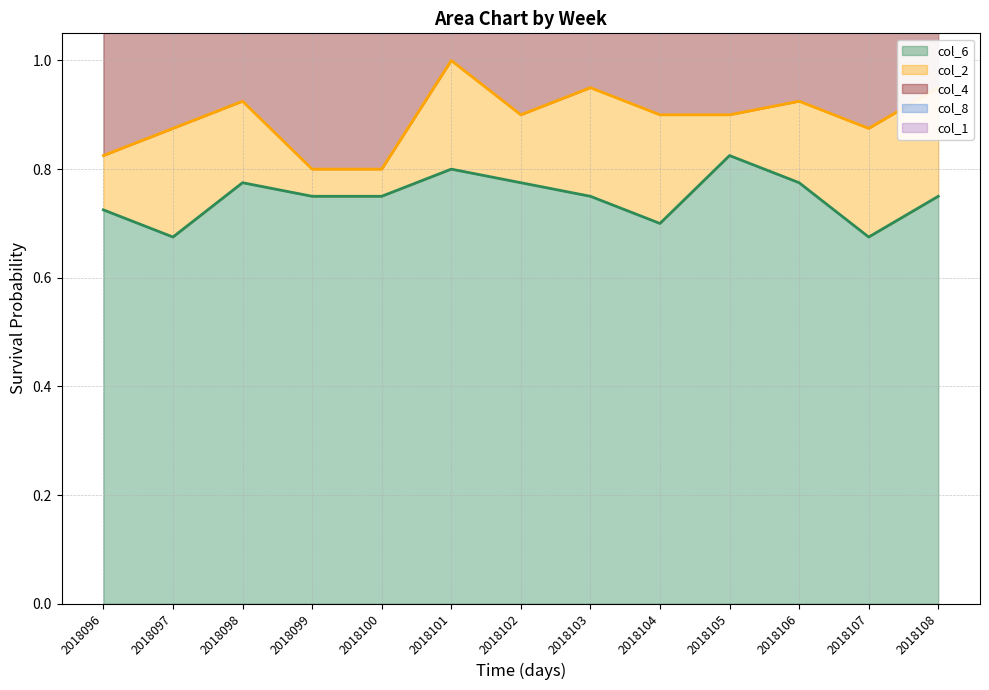

Is the value of col_6 (line) at 2018108 greater than the value of col_1 (line) at 2018106?

No